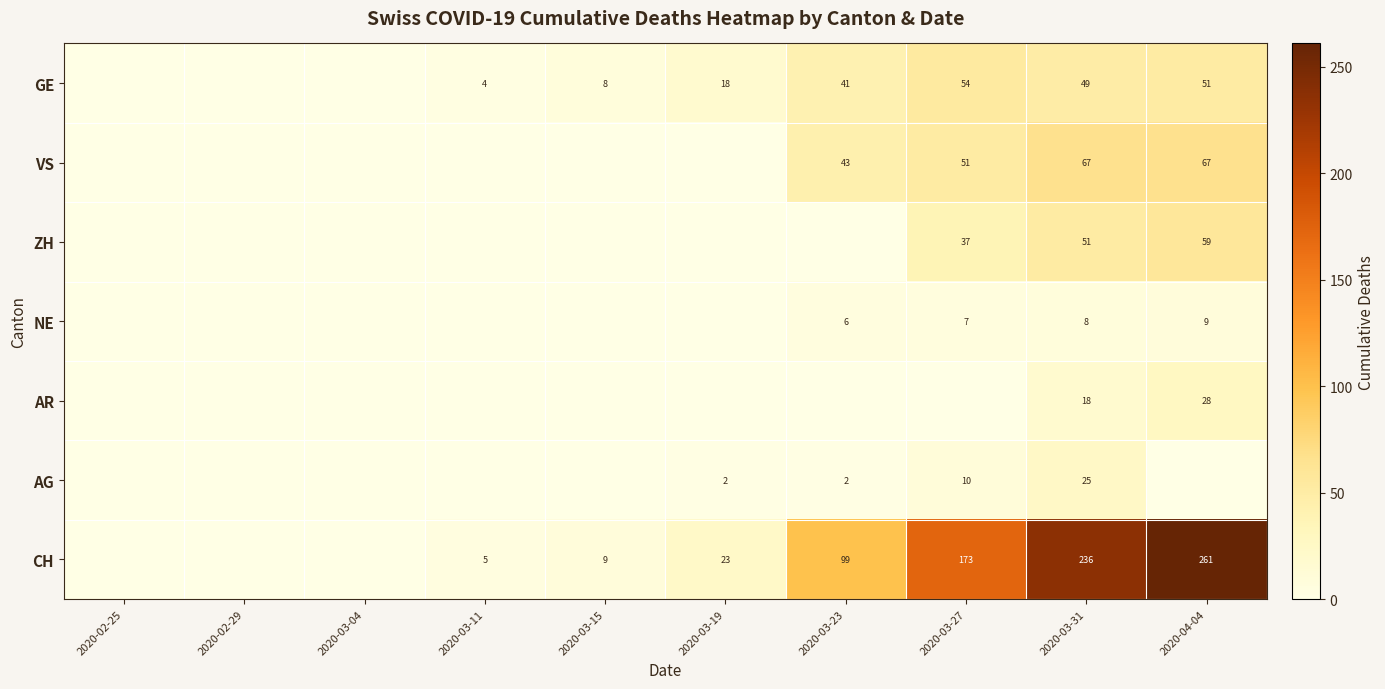

The value of GE at 2020-04-04 is 51. True or false?

True